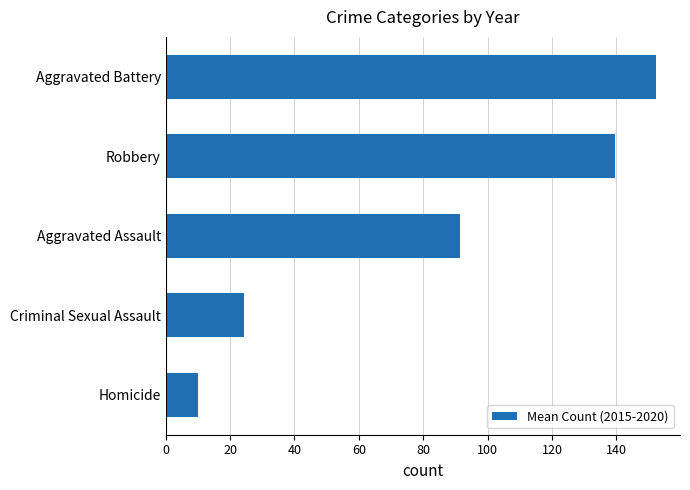

Which has a higher value, Robbery or Aggravated Assault?

Robbery